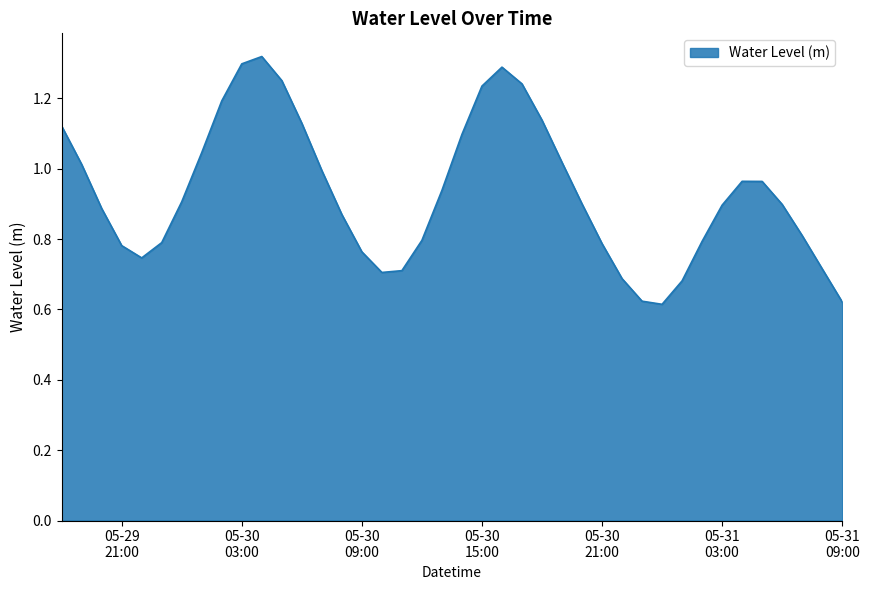

Where is the first local maximum?

2025-05-30 04:00:00